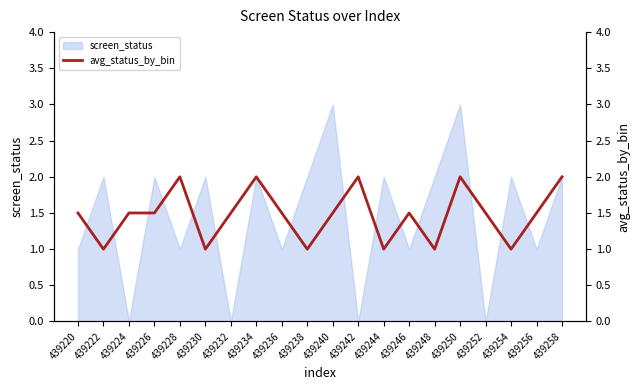

List the labels in order of value, smallest first.

439222, 439230, 439238, 439244, 439248, 439254, 439220, 439224, 439226, 439232, 439236, 439240, 439246, 439252, 439256, 439228, 439234, 439242, 439250, 439258